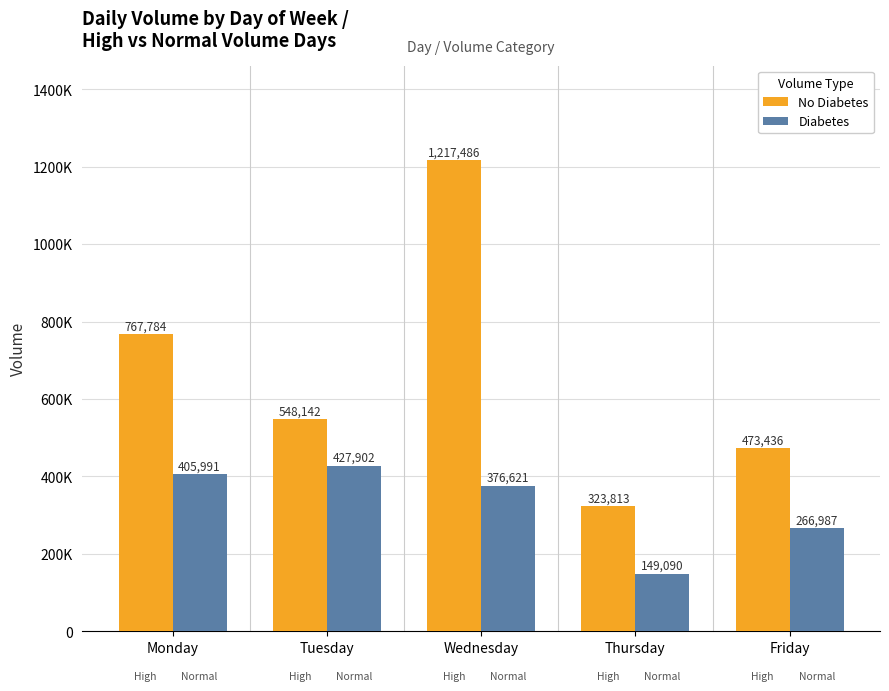

What is the approximate value of No Diabetes at Wednesday?

1217486